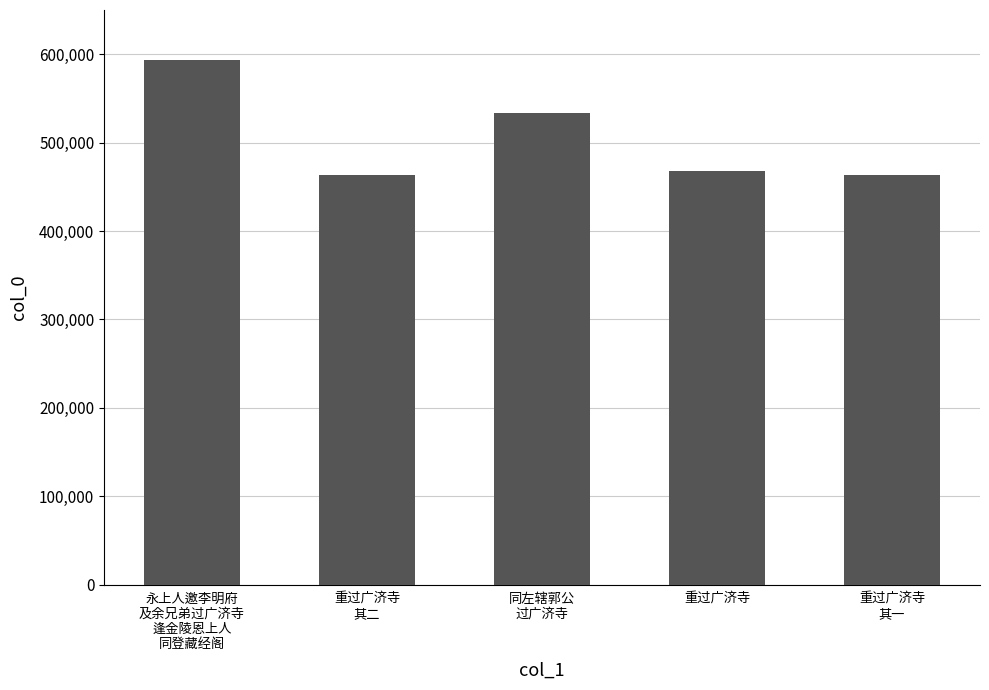

What is the ratio of the value at 永上人邀李明府
及余兄弟过广济寺
逢金陵恩上人
同登藏经阁 to the value at 同左辖郭公
过广济寺?

1.1